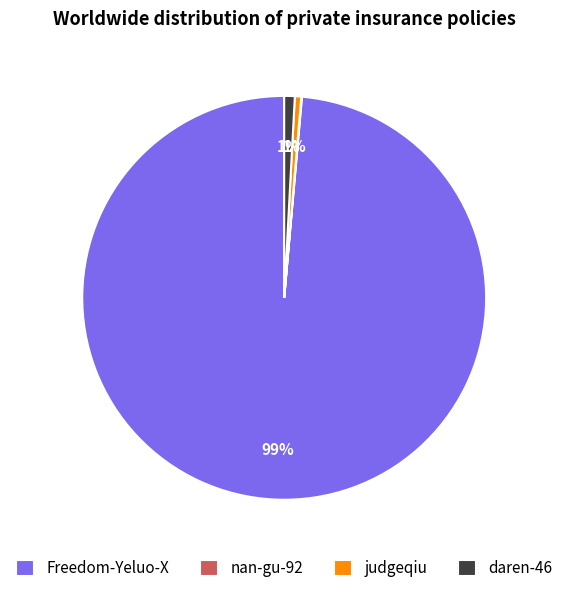

True or false: Freedom-Yeluo-X accounts for 99% of the total.

True